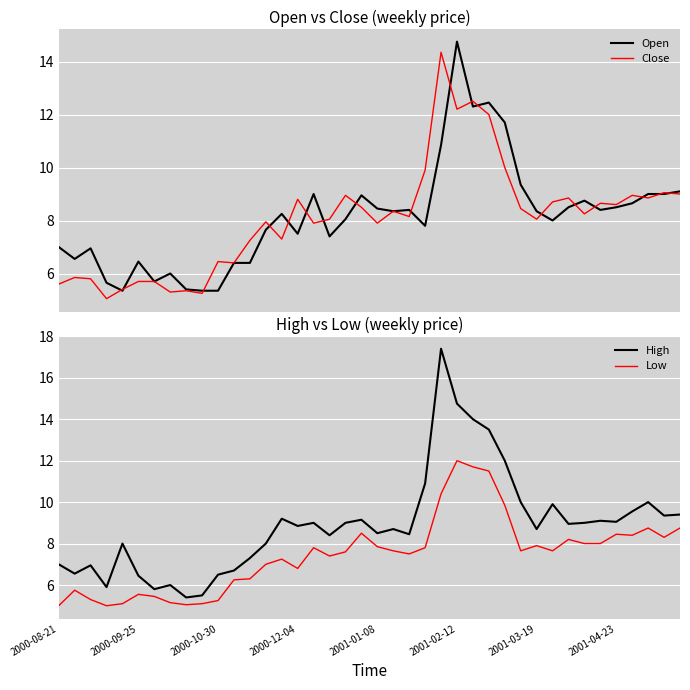

What is the spread (max minus min) of values at 31?

2.2